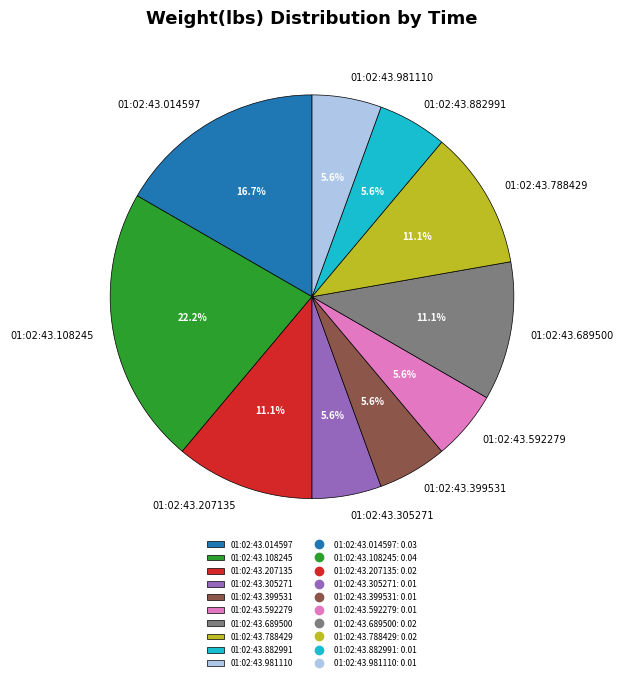

How many slices are in this pie chart?

10